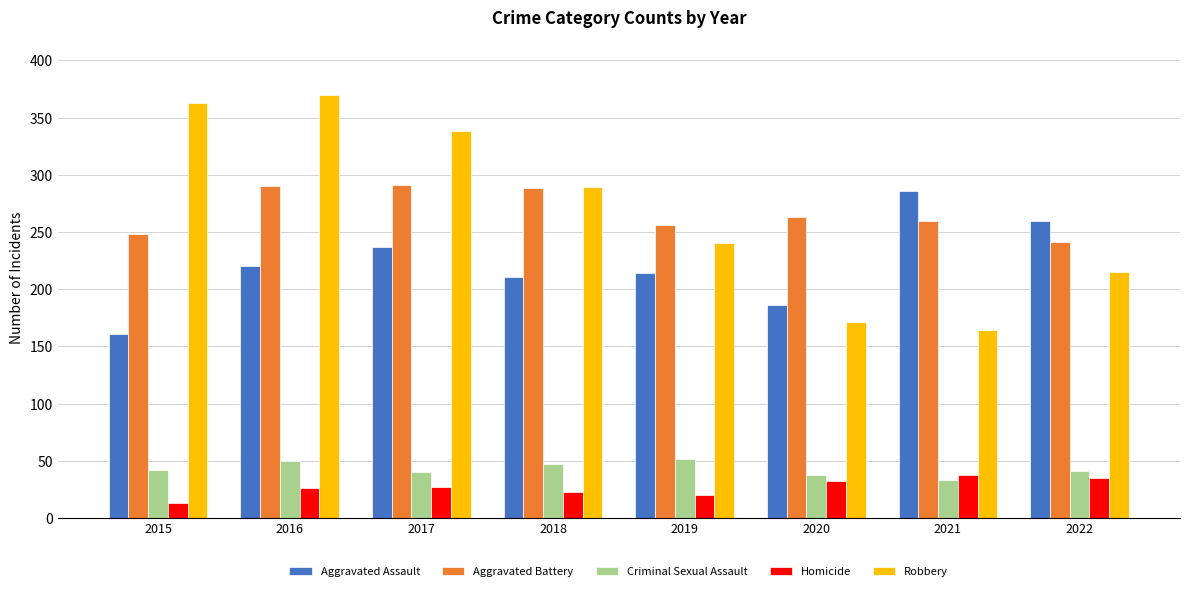

True or false: Homicide has a value of 13 at 2015.

True